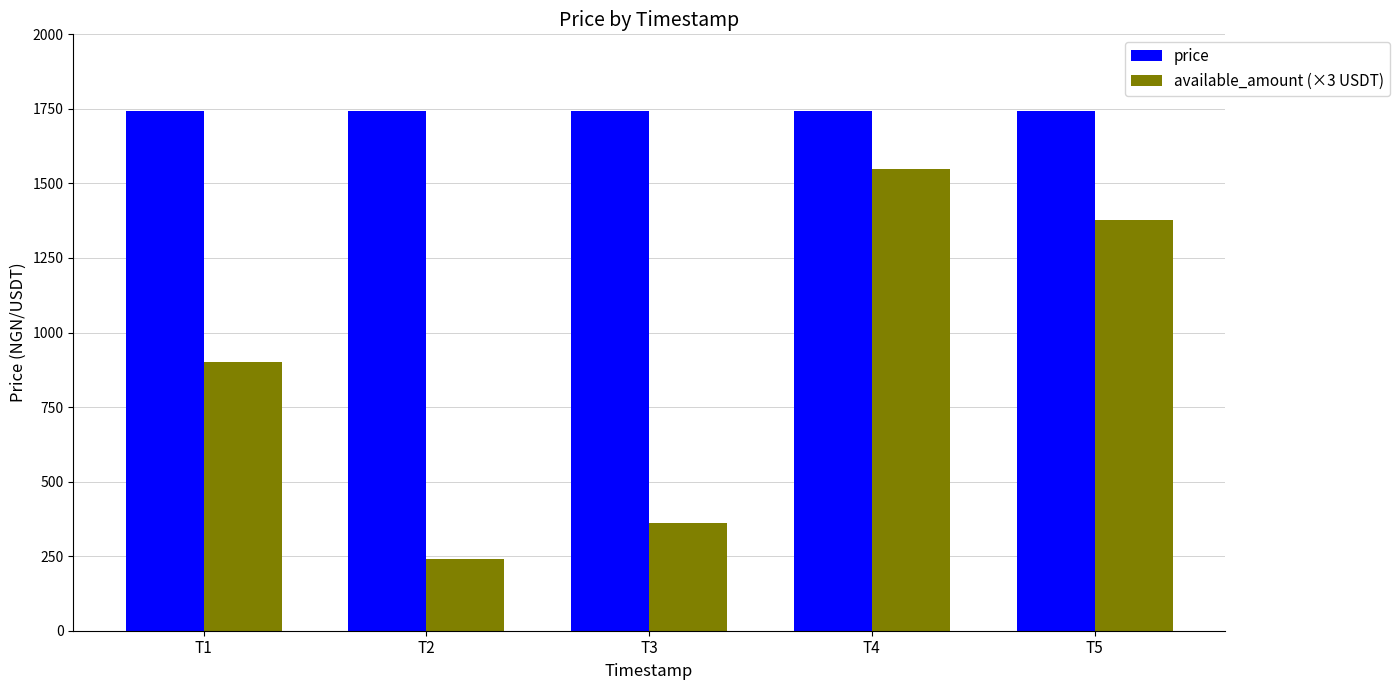

The available_amount (×3 USDT) series shows 591.9 at T1. True or false?

False